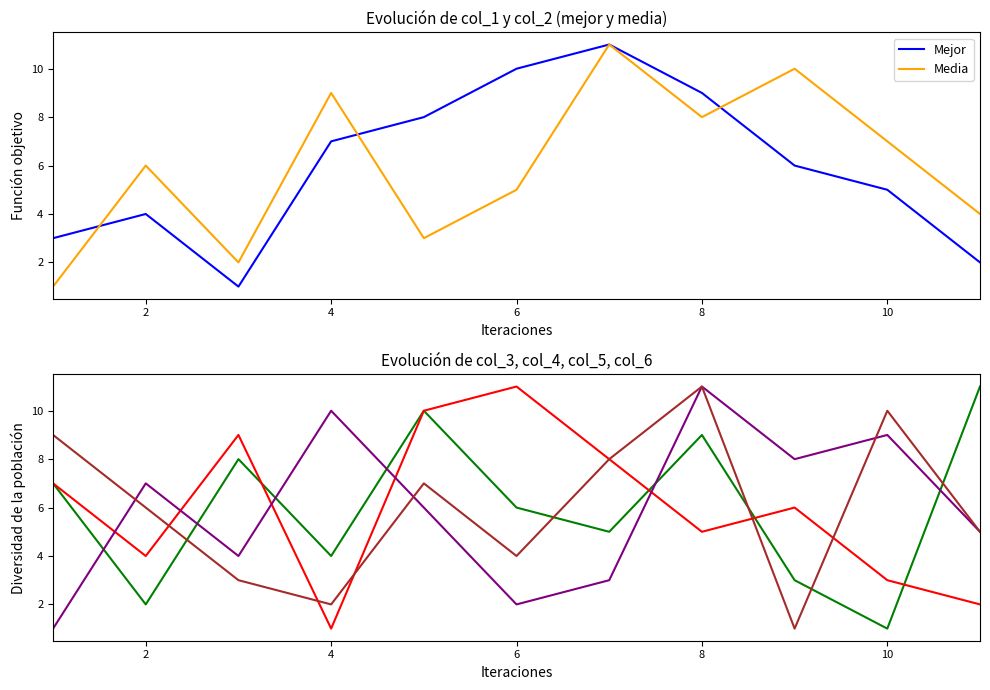

True or false: col_6 and col_3 intersect in this chart.

True